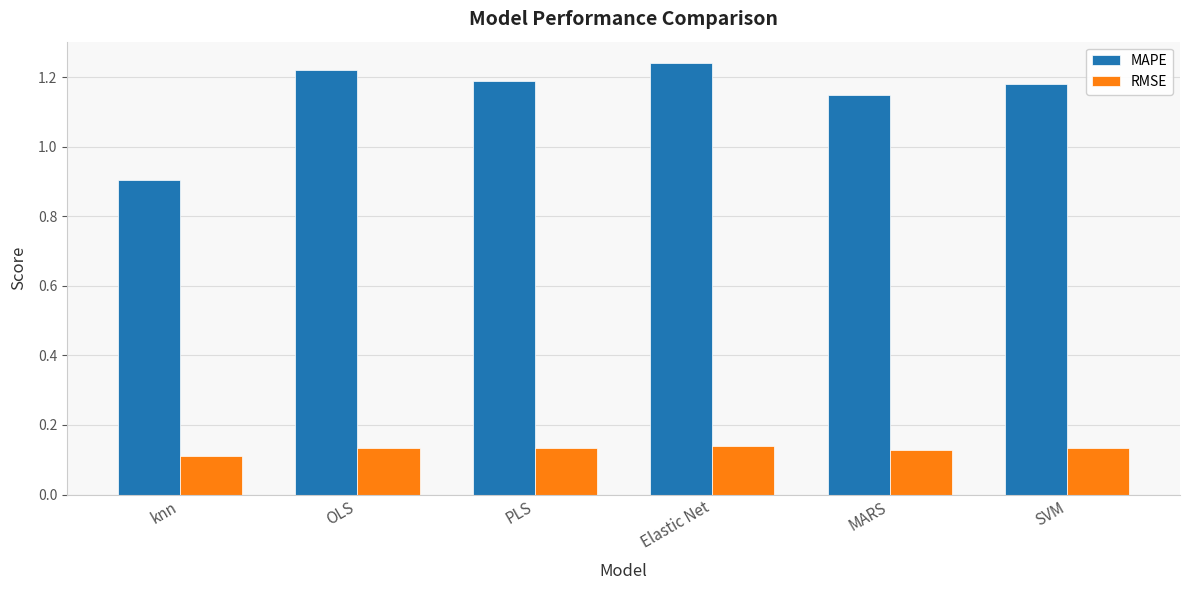

Which series has the widest spread of values?

MAPE